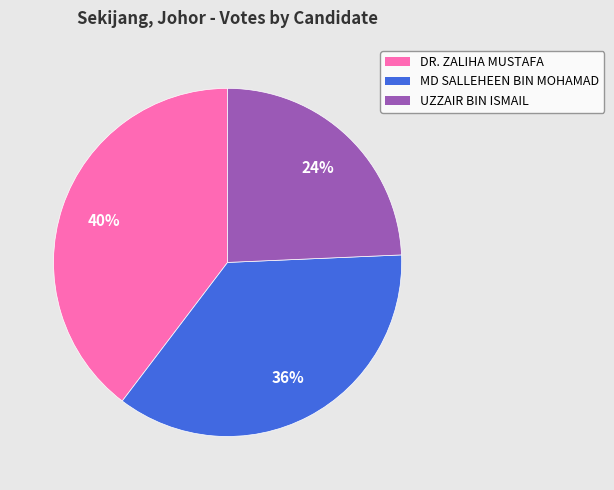

How many slices are in this pie chart?

3